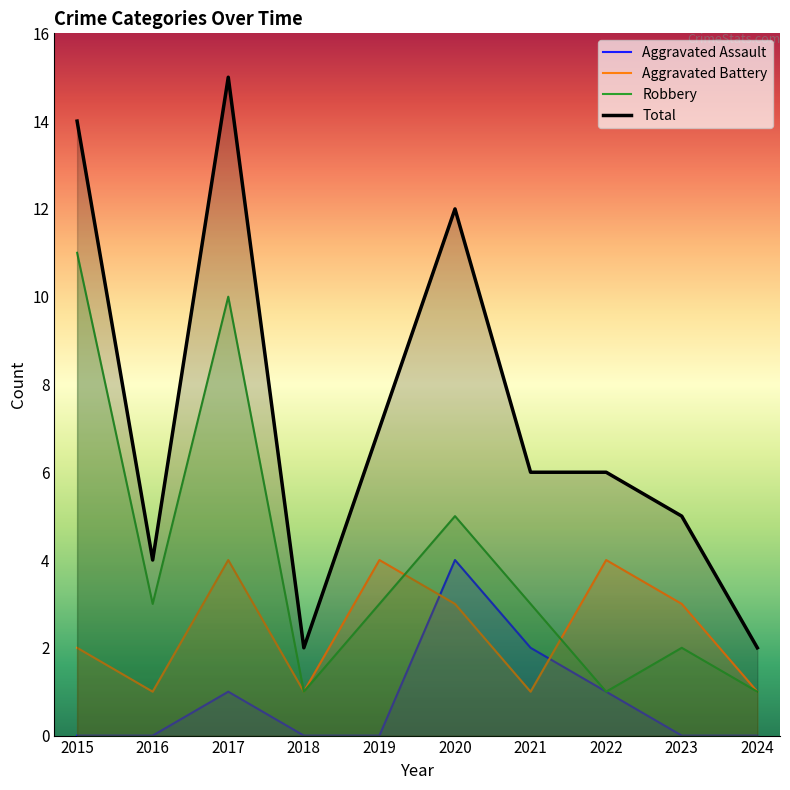

Rank the series by their average value, from highest to lowest.

Total, Robbery, Aggravated Battery, Aggravated Assault